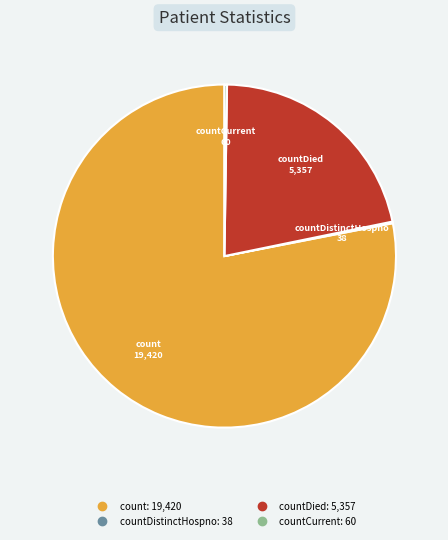

Is there a majority slice in this chart?

Yes